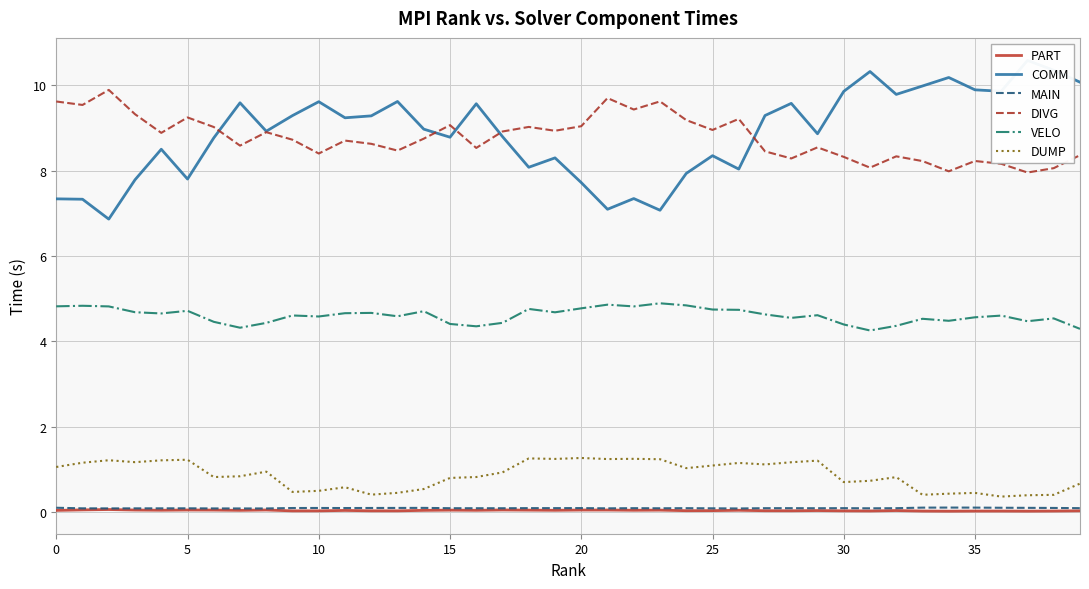

Reading left to right, what are all the values shown in this chart?

PART: 0.0	0.0	0.1	0.0	0.0	0.0	0.0	0.0	0.0	0.0	0.0	0.0	0.0	0.0	0.0	0.0	0.0	0.0	0.0	0.0	0.0	0.0	0.0	0.0	0.0	0.0	0.0	0.0	0.0	0.0	0.0	0.0	0.0	0.0	0.0	0.0	0.0	0.0	0.0	0.0
COMM: 7.3	7.3	6.9	7.8	8.5	7.8	8.8	9.6	8.9	9.3	9.6	9.2	9.3	9.6	9.0	8.8	9.6	8.8	8.1	8.3	7.7	7.1	7.3	7.1	7.9	8.3	8.0	9.3	9.6	8.9	9.9	10.3	9.8	10.0	10.2	9.9	9.9	10.6	10.3	10.1
MAIN: 0.1	0.1	0.1	0.1	0.1	0.1	0.1	0.1	0.1	0.1	0.1	0.1	0.1	0.1	0.1	0.1	0.1	0.1	0.1	0.1	0.1	0.1	0.1	0.1	0.1	0.1	0.1	0.1	0.1	0.1	0.1	0.1	0.1	0.1	0.1	0.1	0.1	0.1	0.1	0.1
DIVG: 9.6	9.5	9.9	9.3	8.9	9.2	9.0	8.6	8.9	8.7	8.4	8.7	8.6	8.5	8.7	9.1	8.5	8.9	9.0	8.9	9.0	9.7	9.4	9.6	9.2	9.0	9.2	8.4	8.3	8.5	8.3	8.1	8.3	8.2	8.0	8.2	8.2	8.0	8.1	8.4
VELO: 4.8	4.8	4.8	4.7	4.7	4.7	4.5	4.3	4.4	4.6	4.6	4.7	4.7	4.6	4.7	4.4	4.4	4.4	4.8	4.7	4.8	4.9	4.8	4.9	4.8	4.7	4.7	4.6	4.5	4.6	4.4	4.3	4.4	4.5	4.5	4.6	4.6	4.5	4.5	4.3
DUMP: 1.1	1.2	1.2	1.2	1.2	1.2	0.8	0.8	0.9	0.5	0.5	0.6	0.4	0.4	0.5	0.8	0.8	0.9	1.3	1.2	1.3	1.2	1.2	1.2	1.0	1.1	1.1	1.1	1.2	1.2	0.7	0.7	0.8	0.4	0.4	0.4	0.4	0.4	0.4	0.7